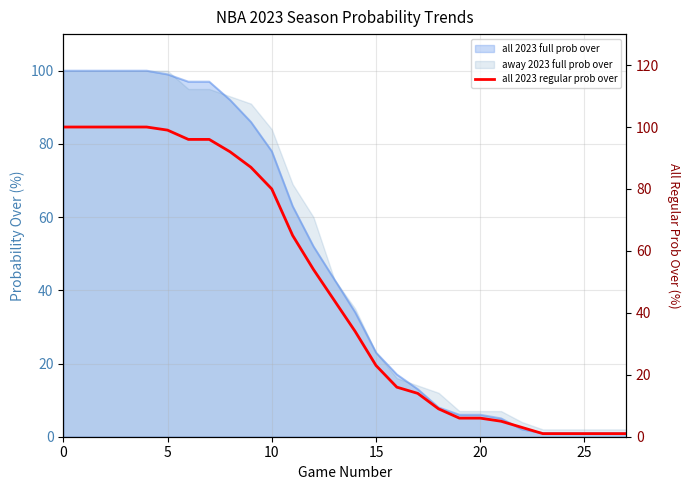

What is the change in value from 11 to 23?

-64